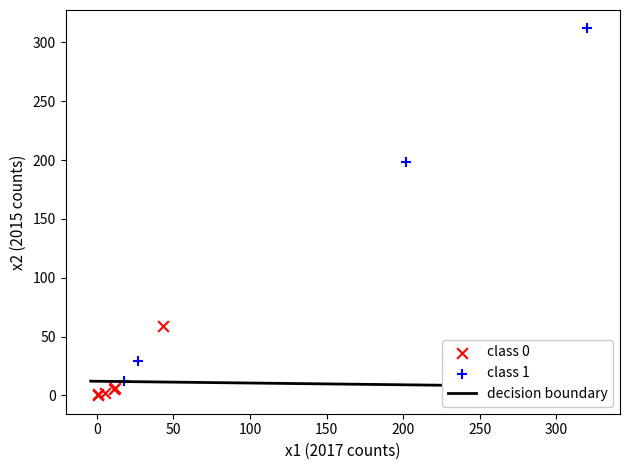

Which series has the widest spread of Y values?

class 1